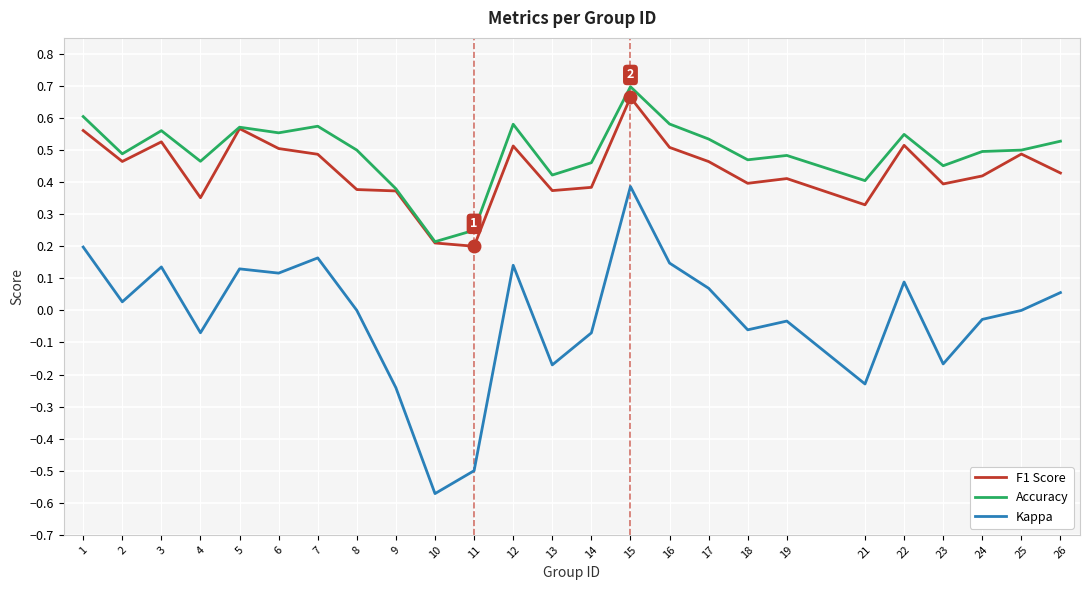

Is the value of Kappa at 10 greater than the value of Accuracy at 8?

No